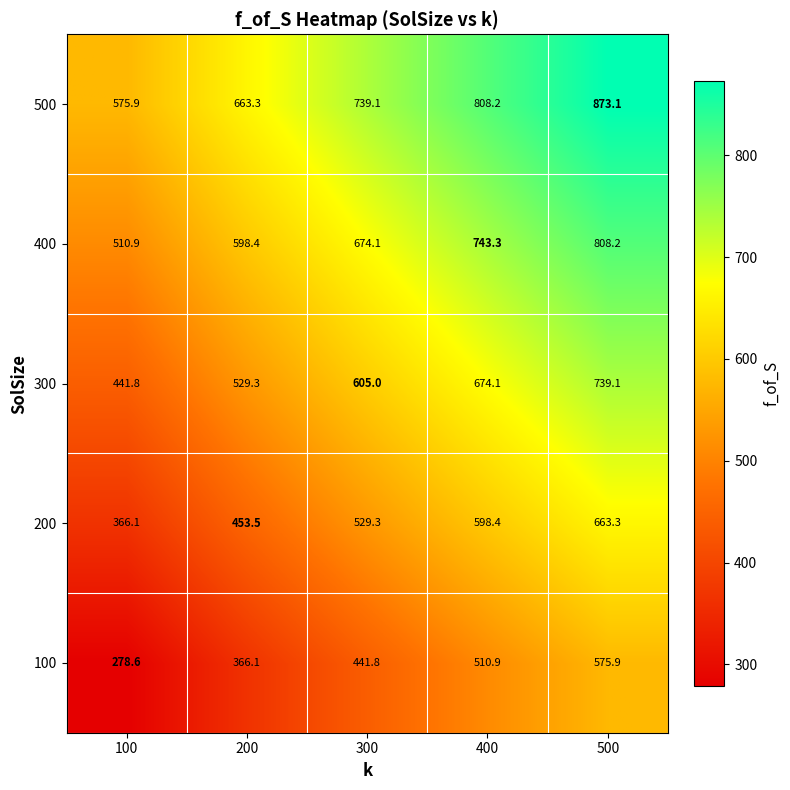

The value of 200 at 300 is 906.9. True or false?

False